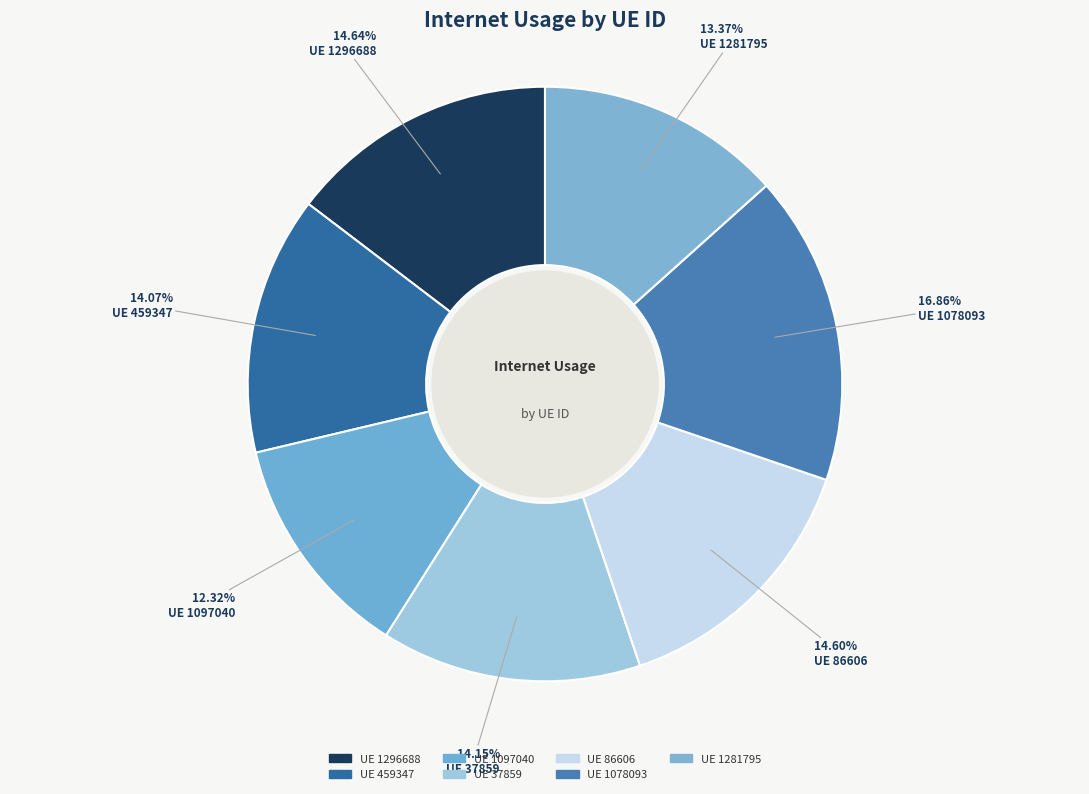

How many slices are in this pie chart?

7